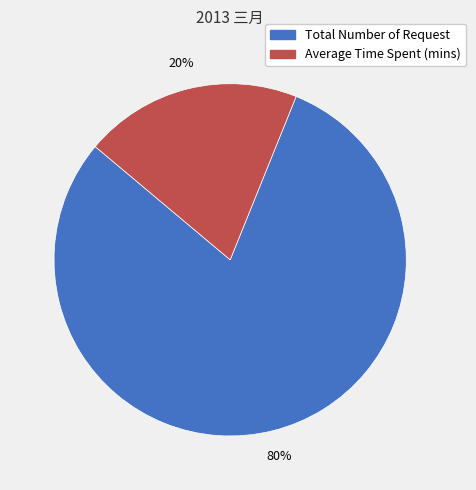

Is Average Time Spent (mins) the majority of the pie?

No